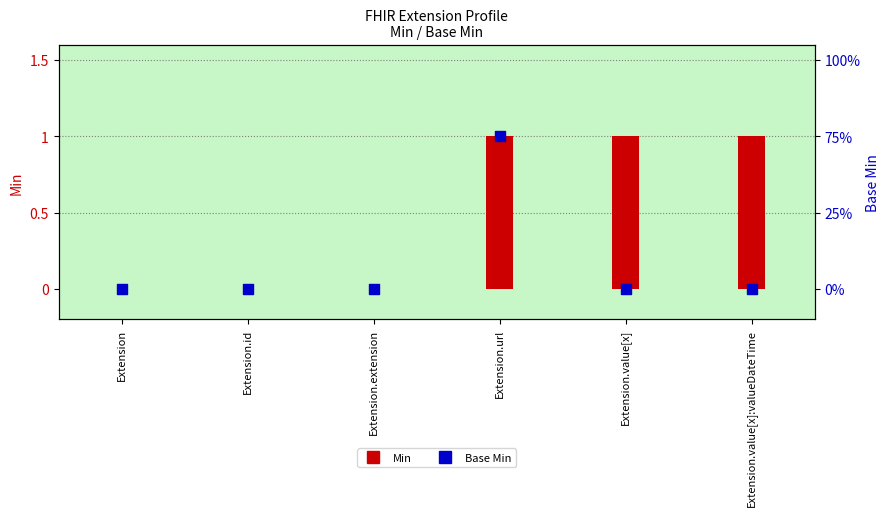

At how many categories does at least one series exceed 0?

3